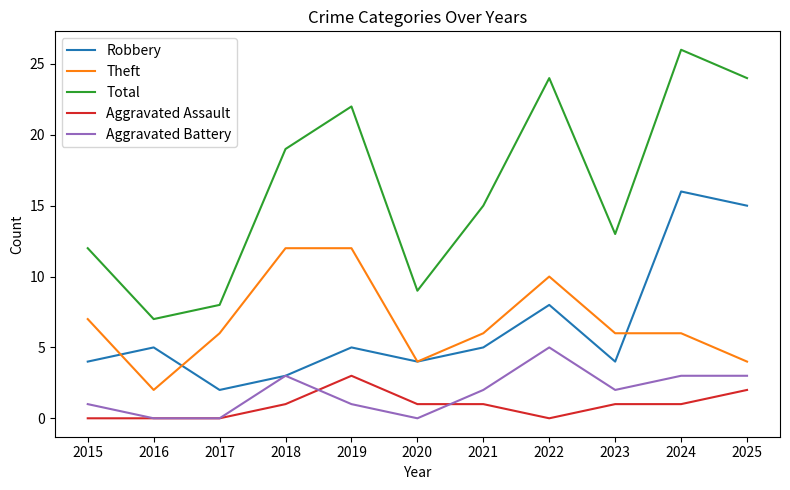

True or false: Robbery and Aggravated Assault cross at least once.

False